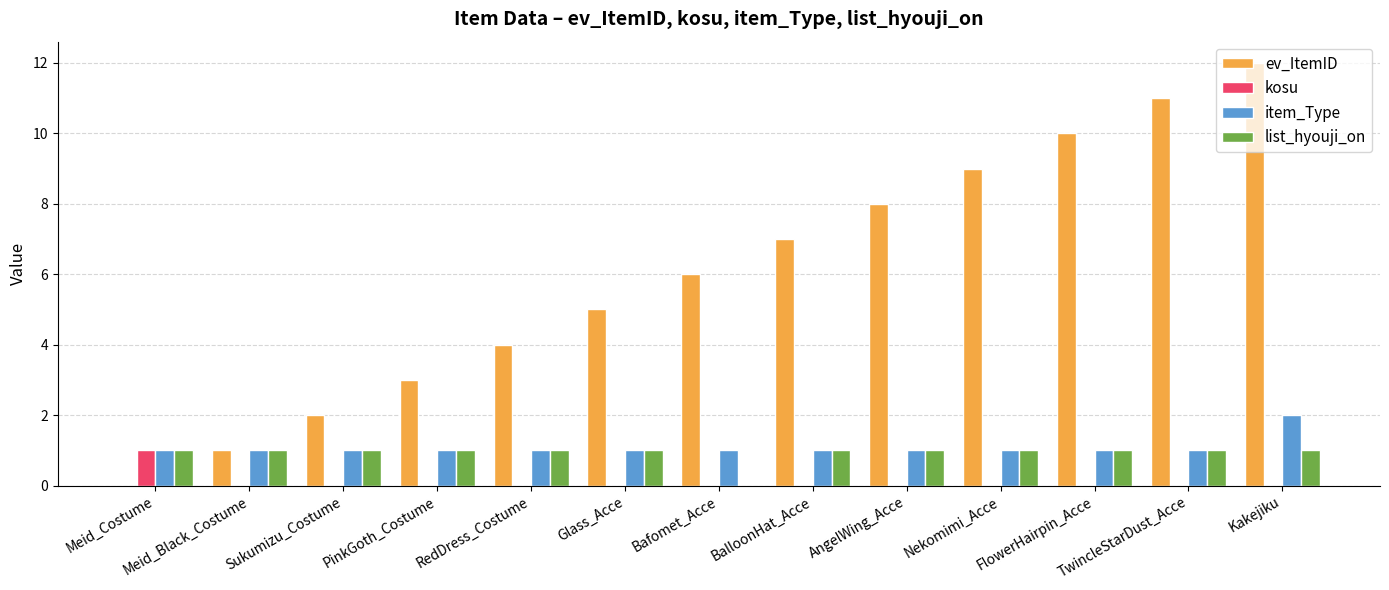

Which category has the highest value across all series?

Kakejiku